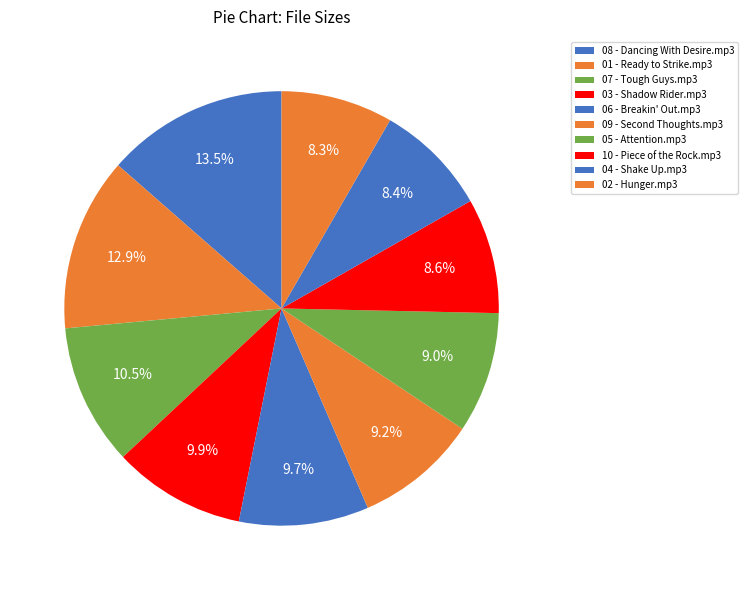

Is there a majority slice in this chart?

No